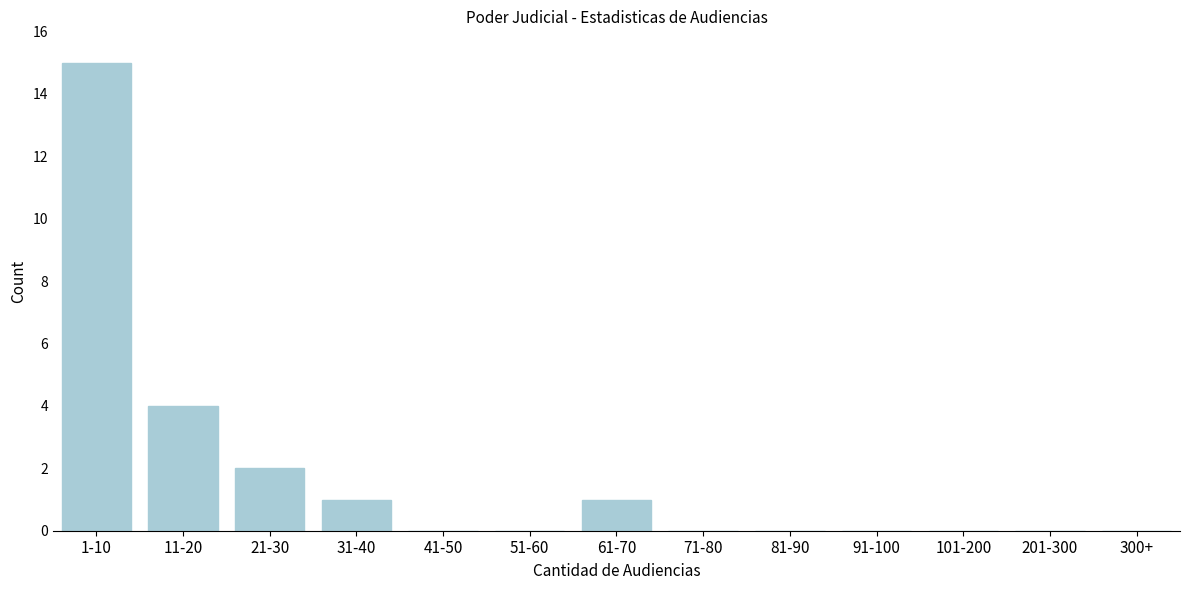

Reading right to left, extract all data points from this chart.

300+=0	201-300=0	101-200=0	91-100=0	81-90=0	71-80=0	61-70=1	51-60=0	41-50=0	31-40=1	21-30=2	11-20=4	1-10=15